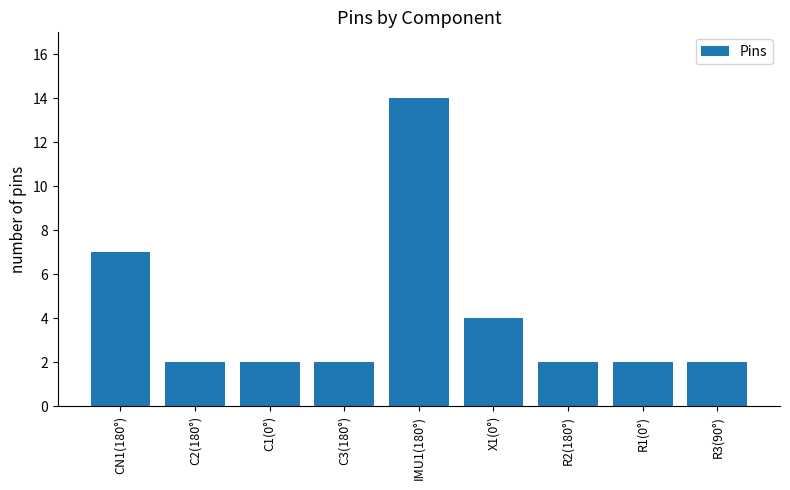

What is the label of the 3rd bar from the left?

C1(0°)